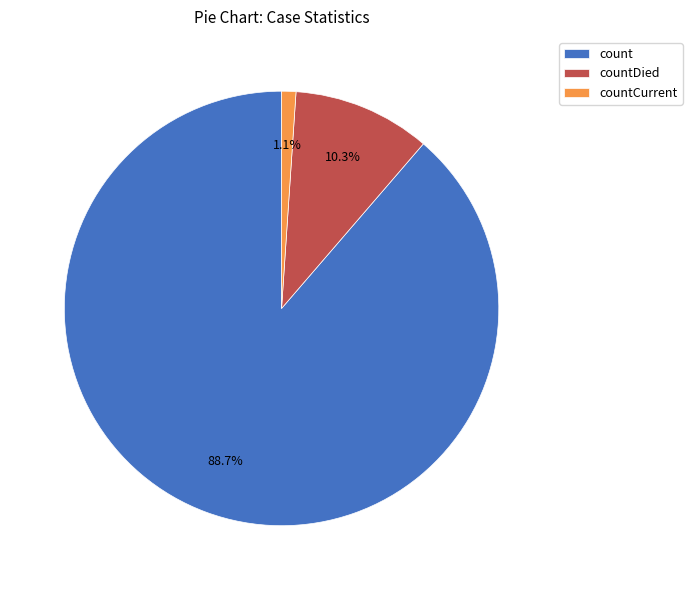

What is the largest slice in the pie chart?

count